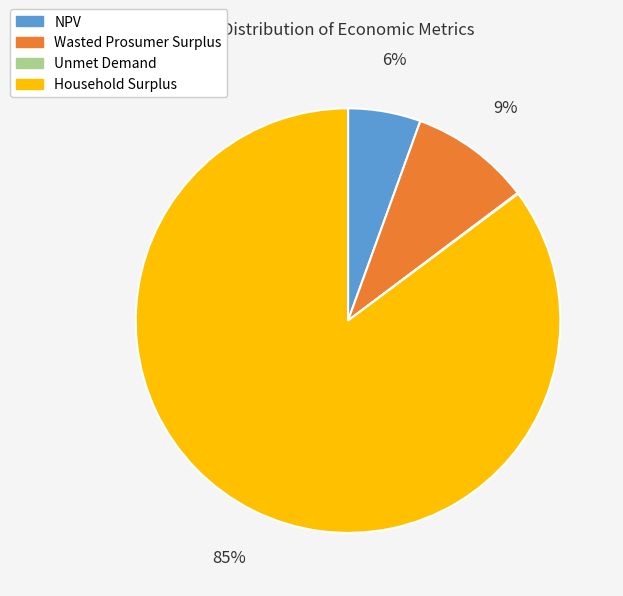

Is it true that Household Surplus is 85% of the pie?

True